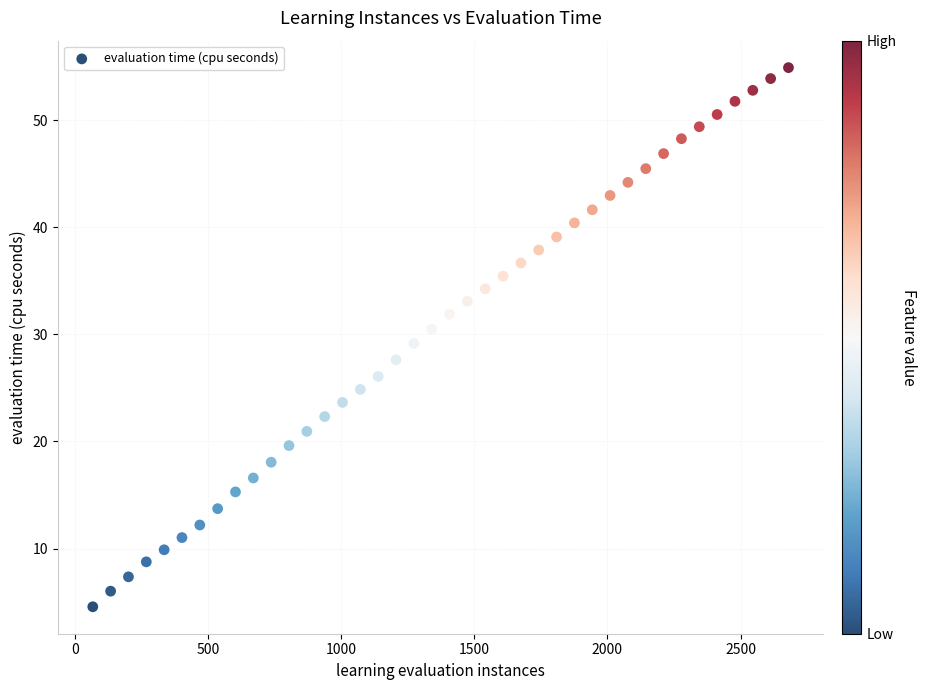

What is the range of X values (max minus min)?

2613.0